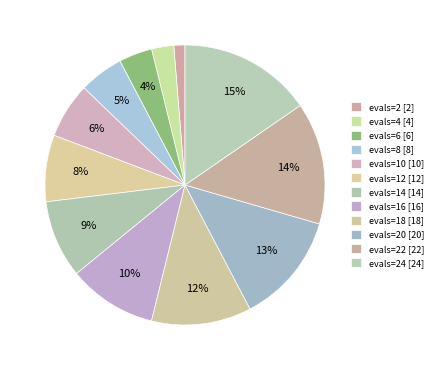

How many slices are in this pie chart?

12